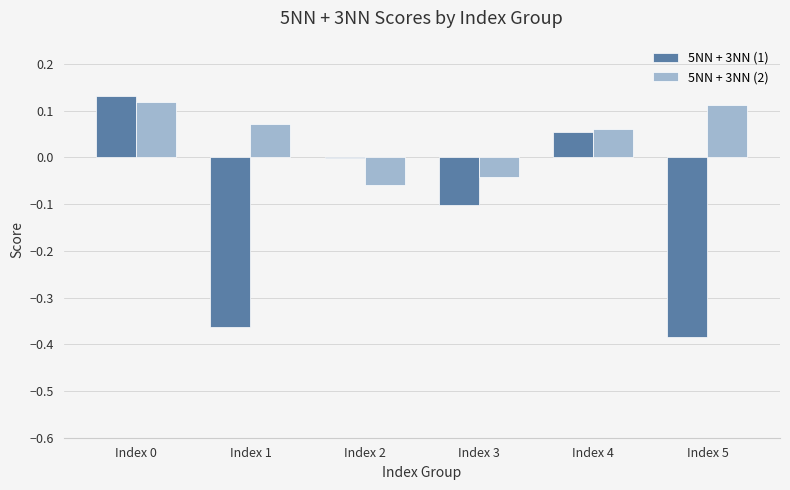

What is the sum of the 5NN + 3NN (1) values at Index 1 and Index 0?

-0.2